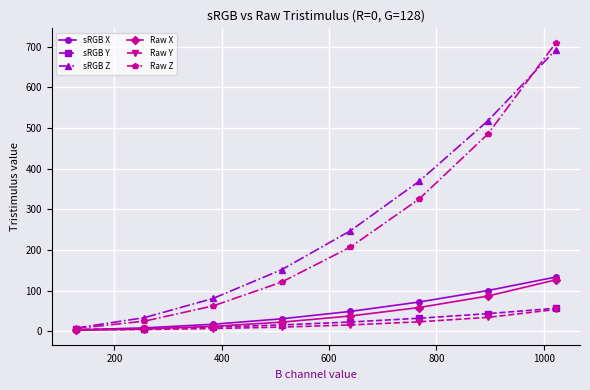

Which series has the largest range (max minus min)?

Raw Z